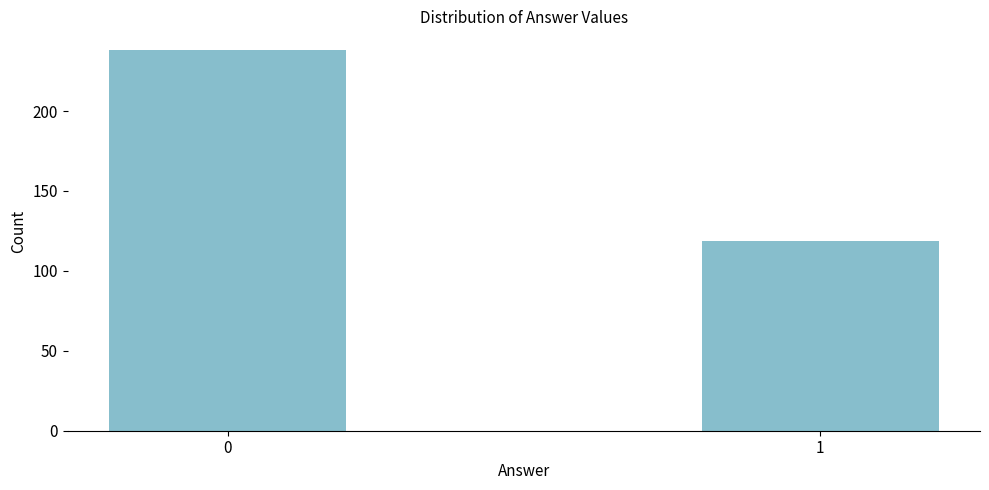

Reading left to right, transcribe all the data shown in this chart.

0=238	1=119